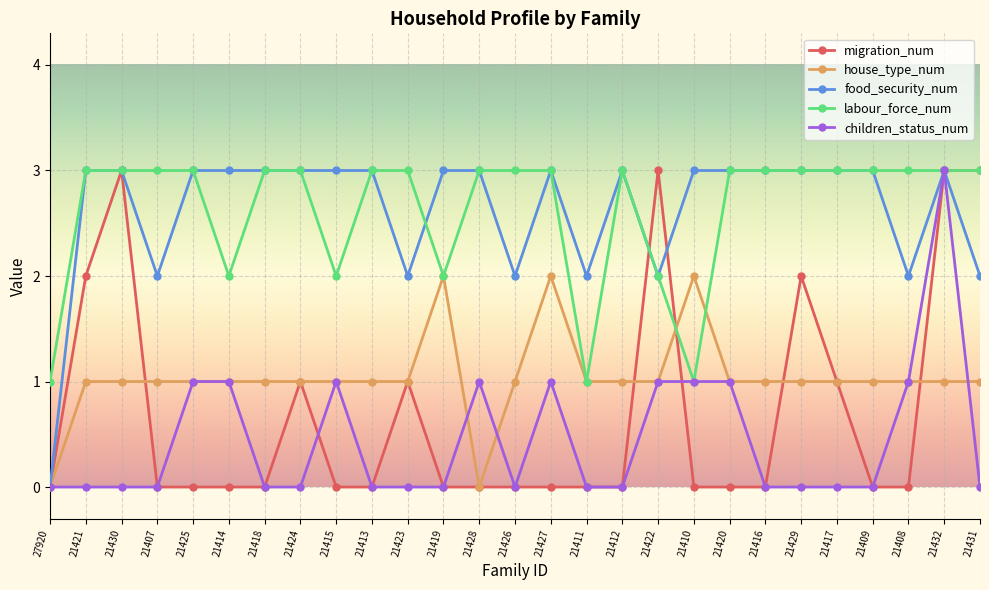

Where is the first local maximum for migration_num?

21430